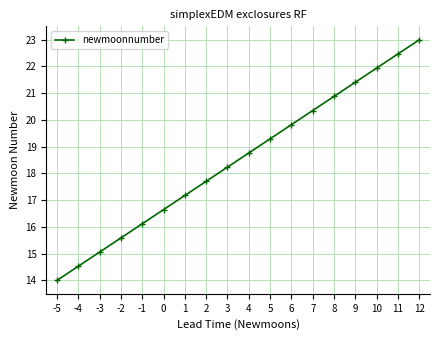

Read the value at -1.

16.1